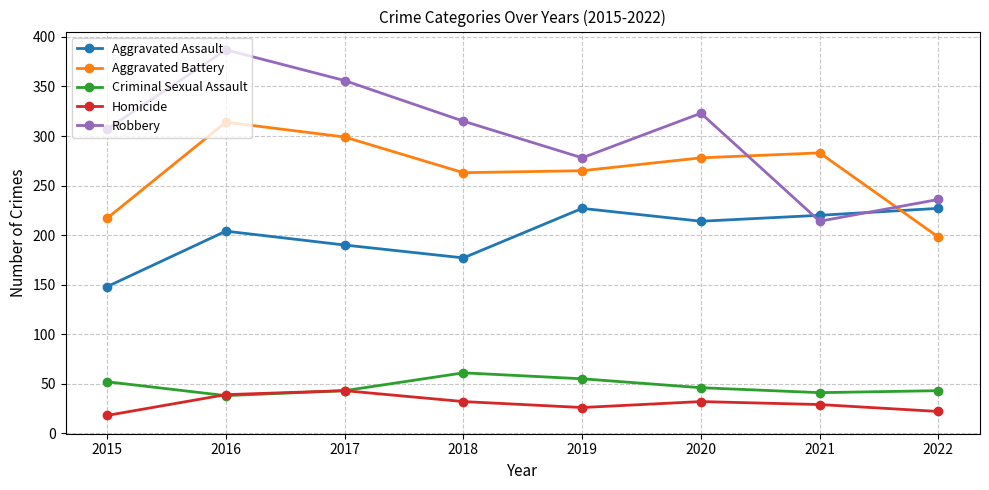

Reading left to right, extract all data points from this chart.

Aggravated Assault: 2015=148	2016=204	2017=190	2018=177	2019=227	2020=214	2021=220	2022=227
Aggravated Battery: 2015=217	2016=314	2017=299	2018=263	2019=265	2020=278	2021=283	2022=198
Criminal Sexual Assault: 2015=52	2016=38	2017=43	2018=61	2019=55	2020=46	2021=41	2022=43
Homicide: 2015=18	2016=39	2017=43	2018=32	2019=26	2020=32	2021=29	2022=22
Robbery: 2015=307	2016=387	2017=356	2018=315	2019=278	2020=323	2021=214	2022=236